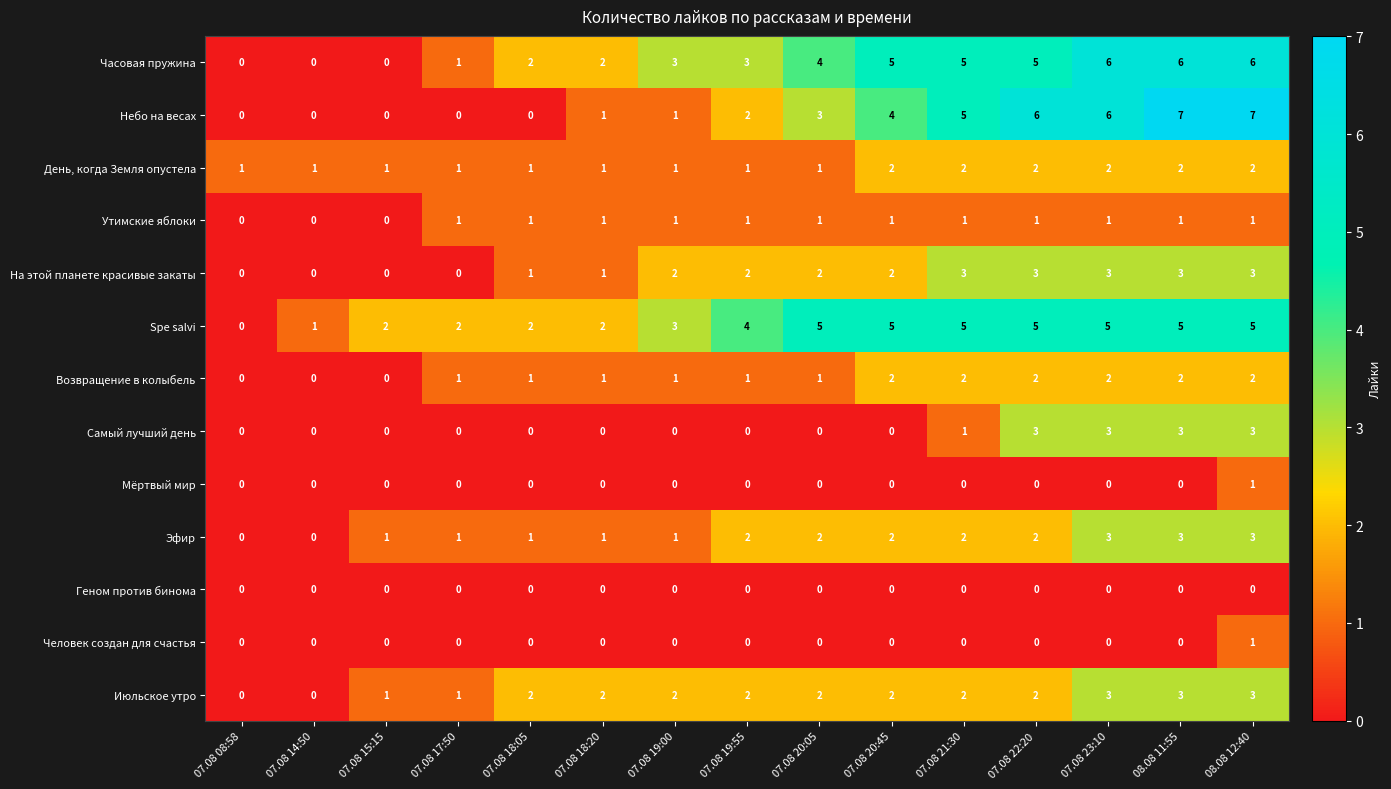

Count the Небо на весах values in the range 0 to 6.

13